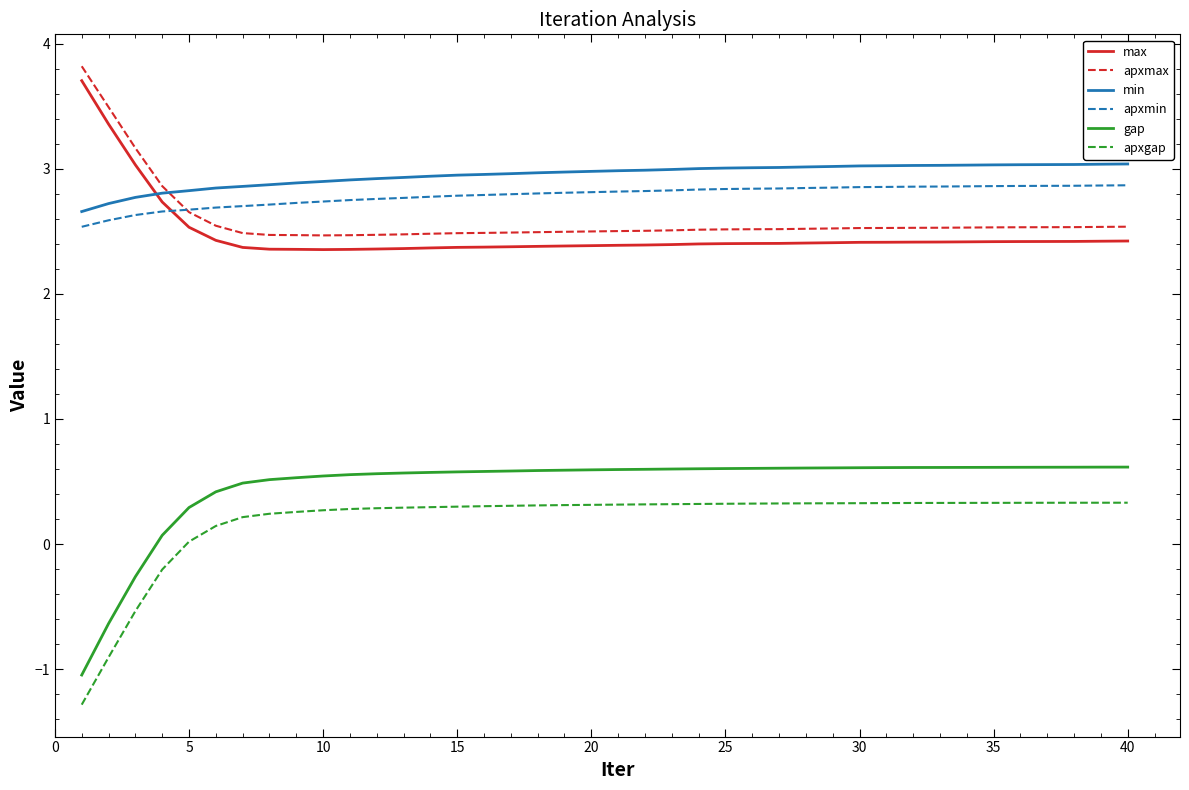

Which series has the largest range (max minus min)?

gap